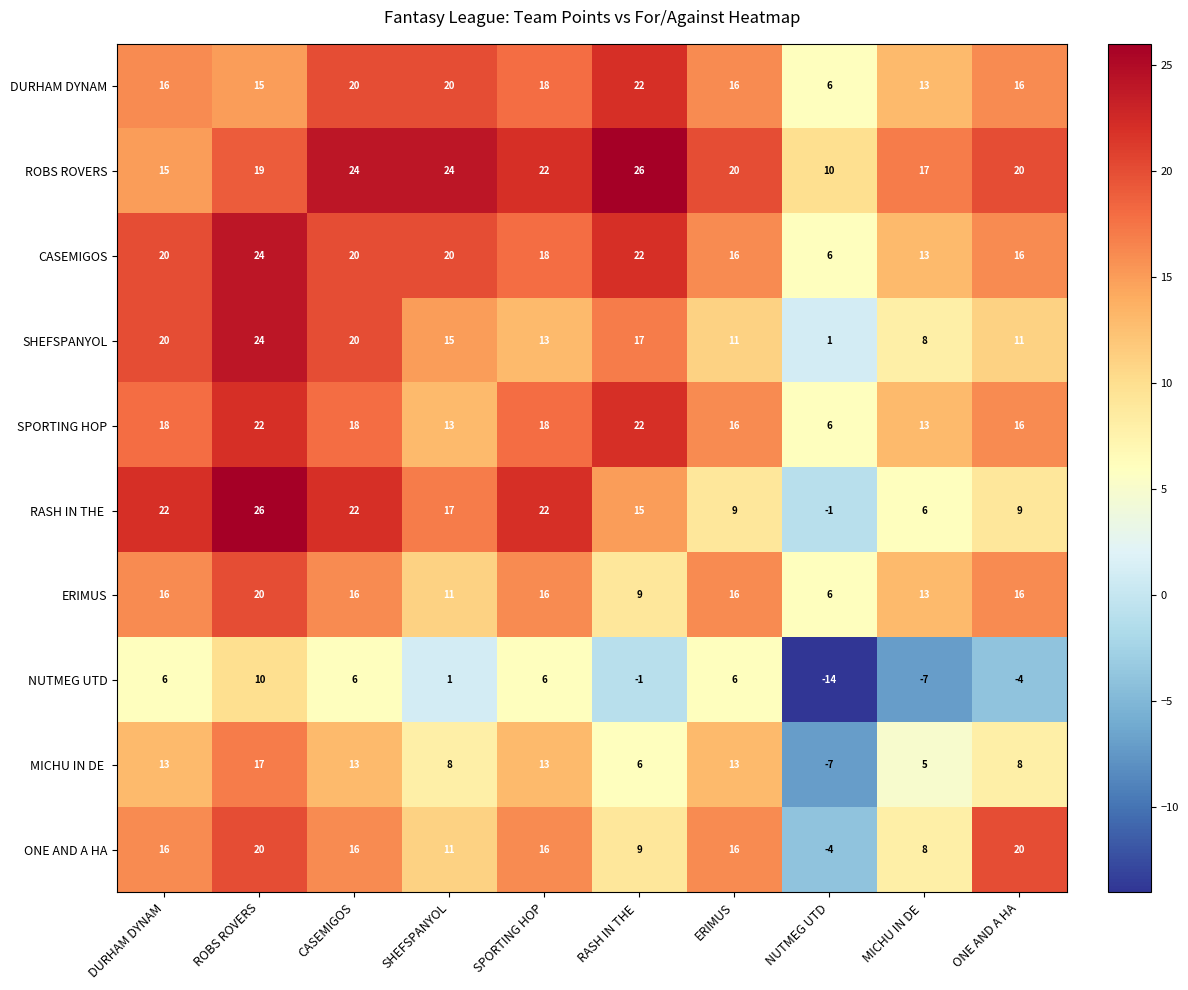

At how many categories does at least one series exceed 3?

10